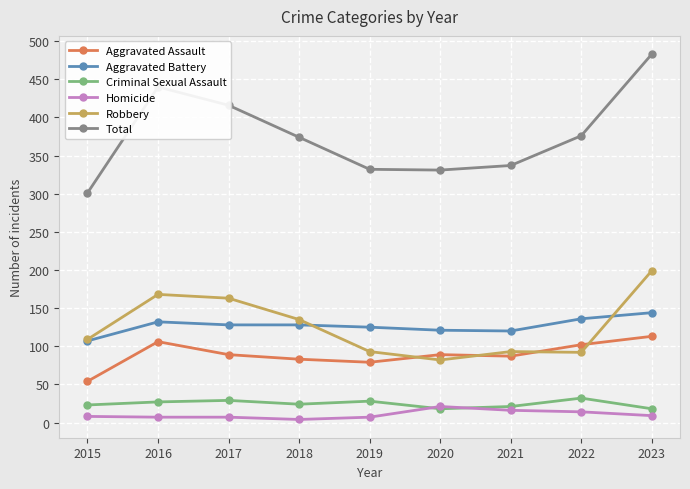

How many lines are shown in the chart?

6